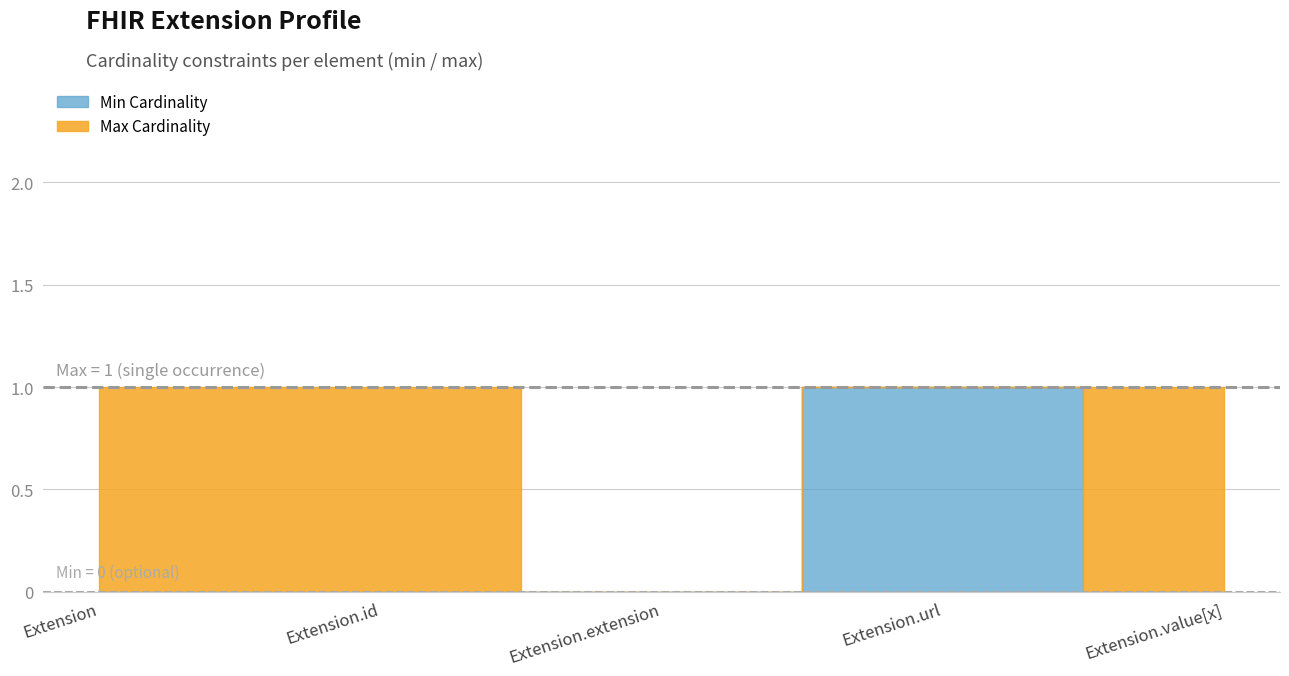

Which category has the highest value across all series?

Extension.url